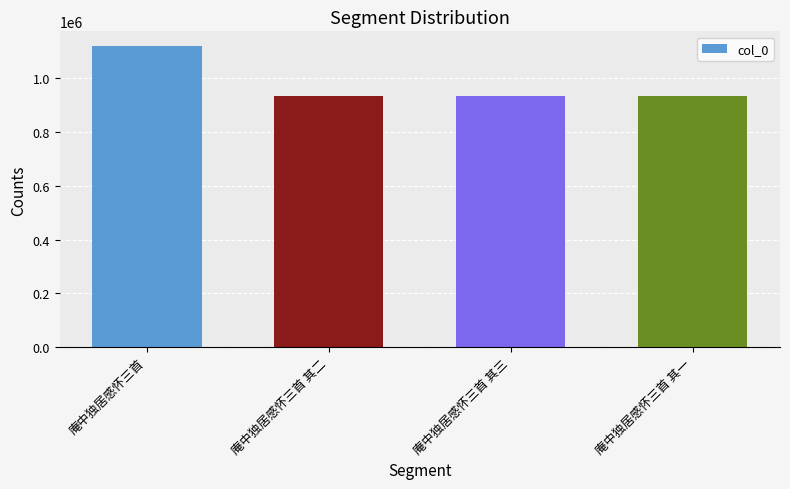

The value at 庵中独居感怀三首 其二 is 1336020. True or false?

False